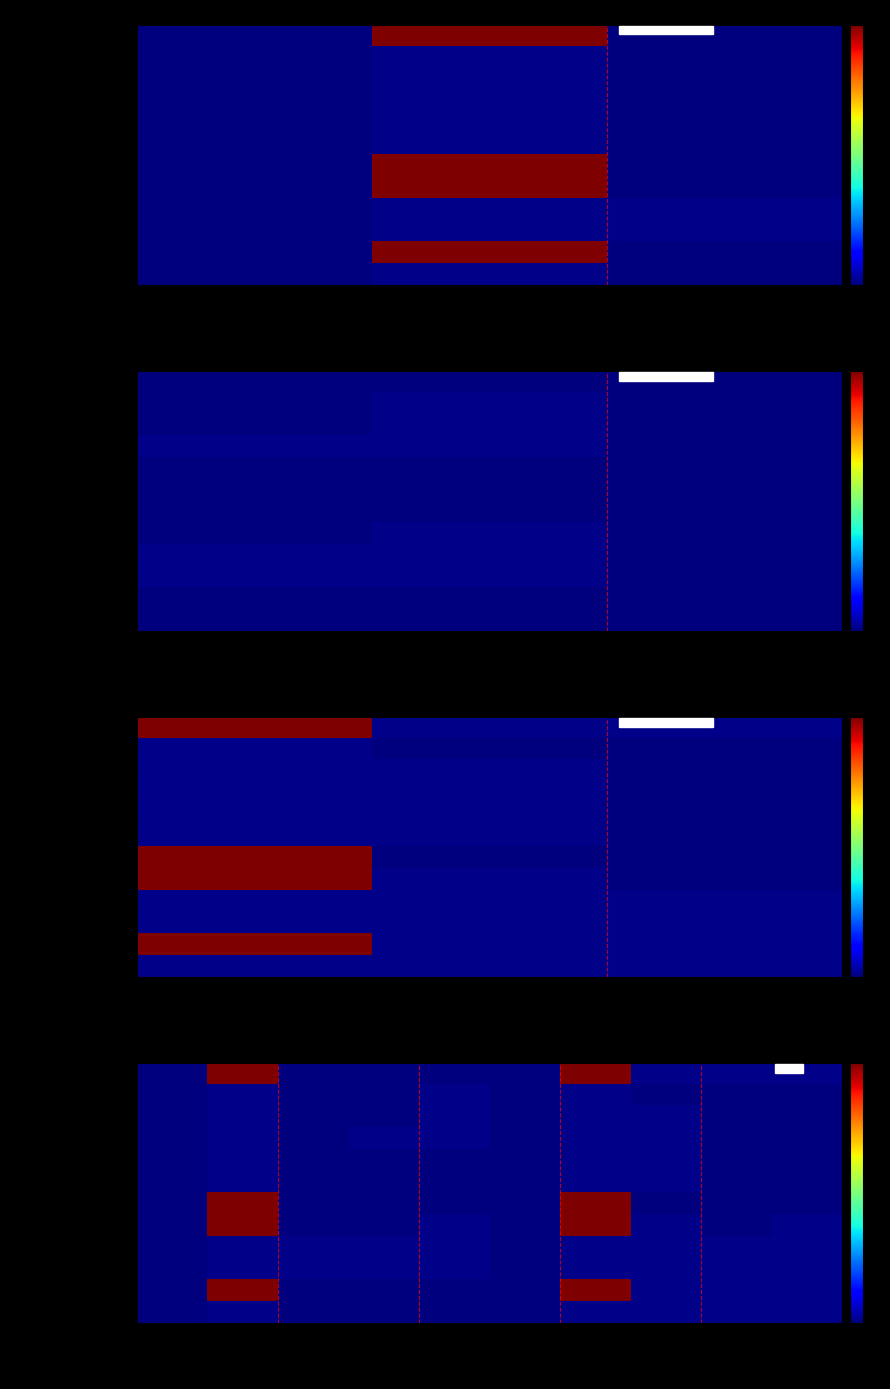

At BaseMax, list the series in order from smallest to largest.

Condition.id, Condition.meta, Condition.implicitRules, Condition.language, Condition.text, Condition.clinicalStatus, Condition.verificationStatus, Condition.severity, Condition, Condition.contained, Condition.identifier, Condition.category